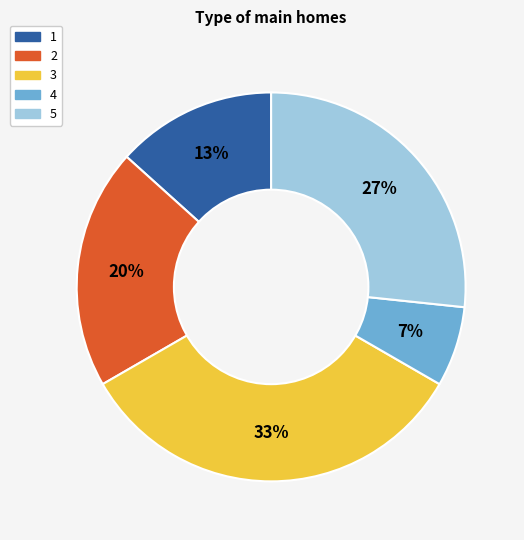

What percentage is the 2 slice, to the nearest percent?

20%